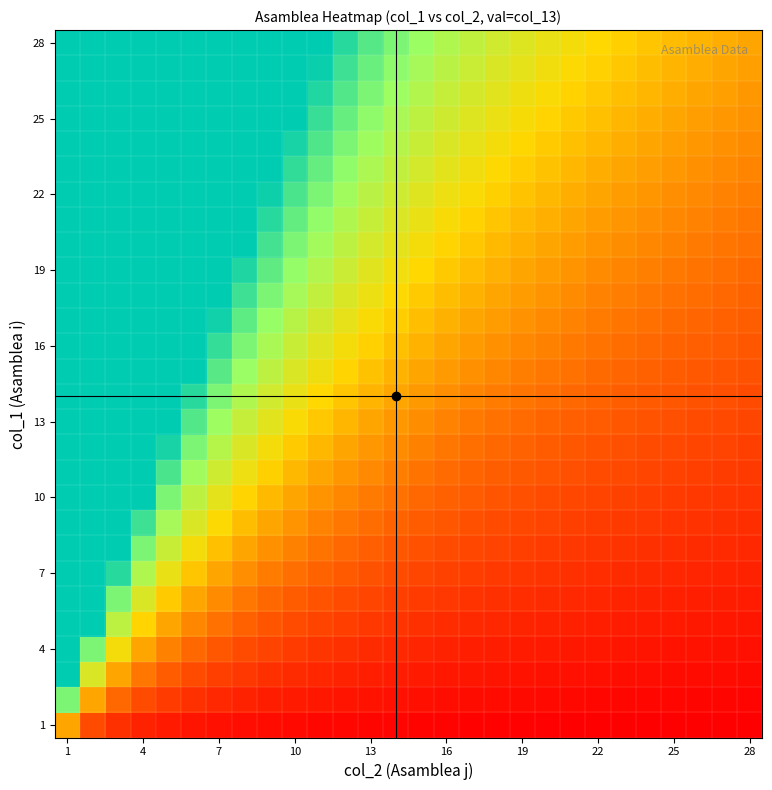

At which category does the chart reach its minimum across all series?

28